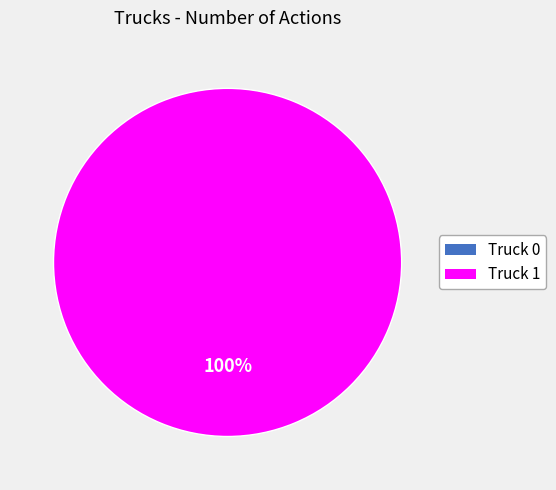

To the nearest percent, what portion does Truck 1 represent?

100%